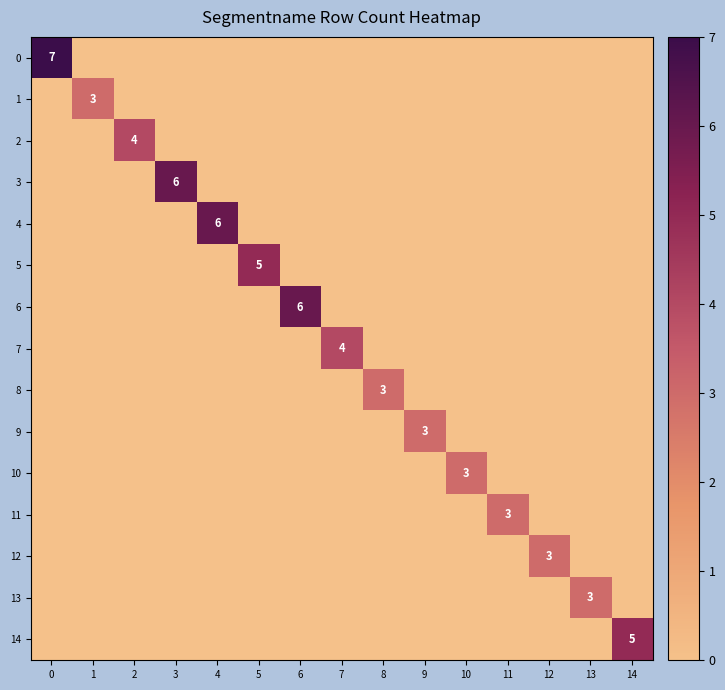

True or false: 5 has a value of 3 at 6.

False